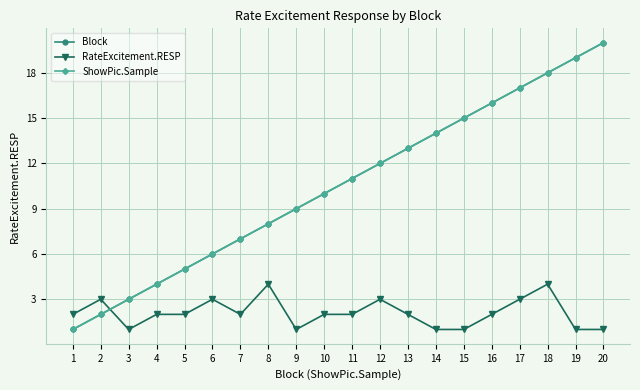

Rank the series at 18 from lowest to highest value.

RateExcitement.RESP, Block, ShowPic.Sample